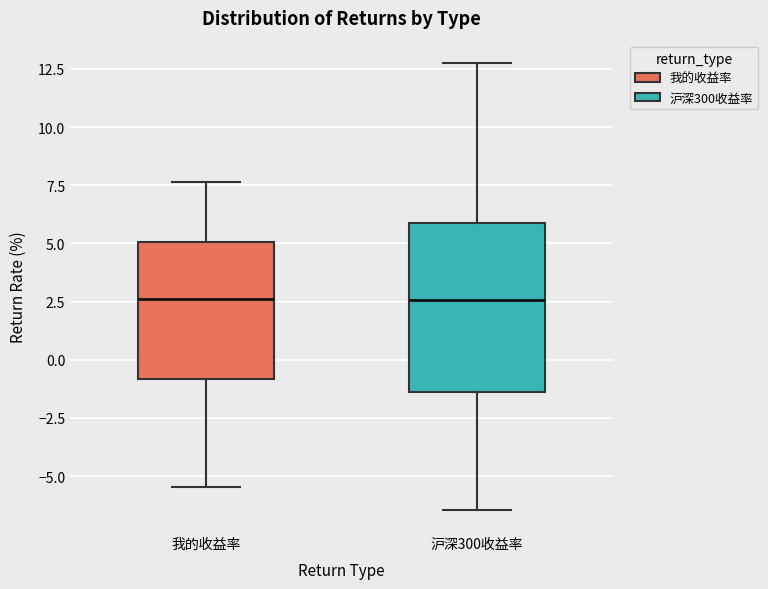

Which box is the tallest, from its lower edge to its upper edge?

沪深300收益率